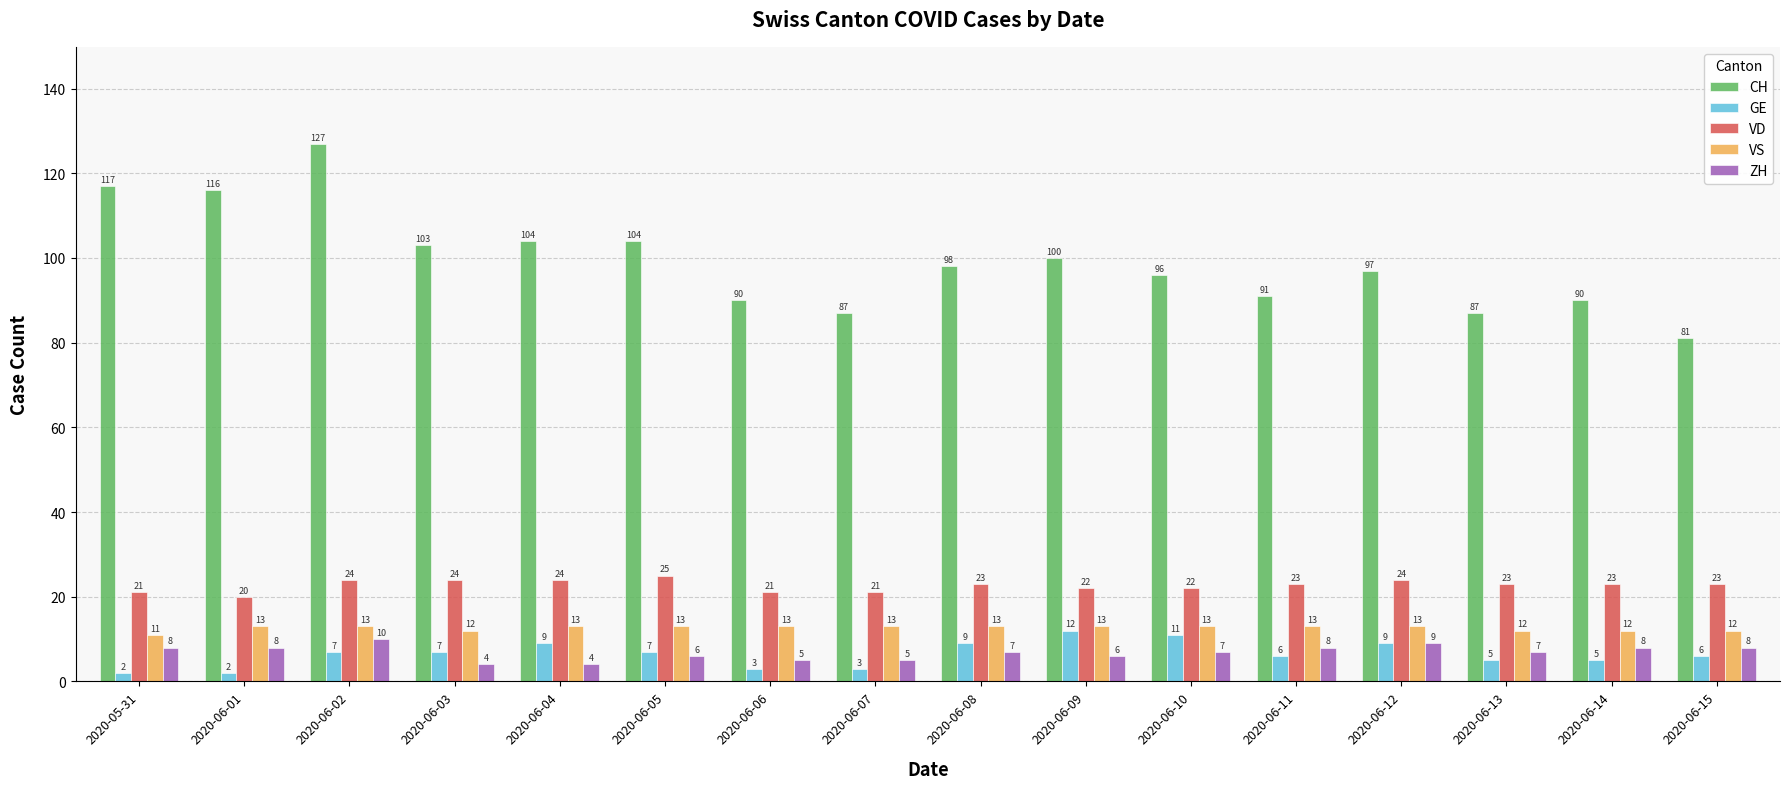

What is the spread (max minus min) of values at 2020-06-10?

89